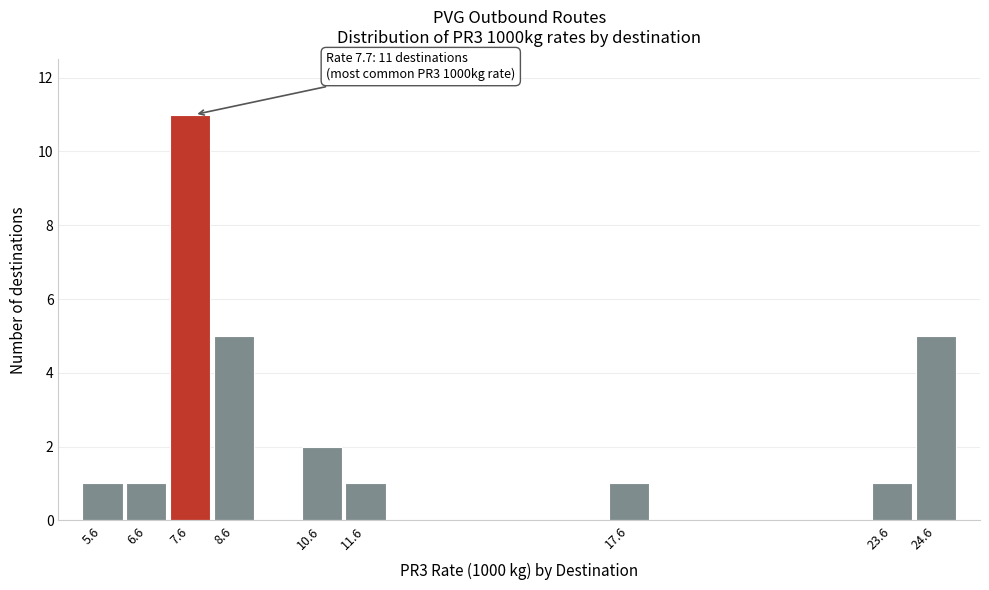

Over which range of the x-axis is the bar tallest?

7.1 to 8.1